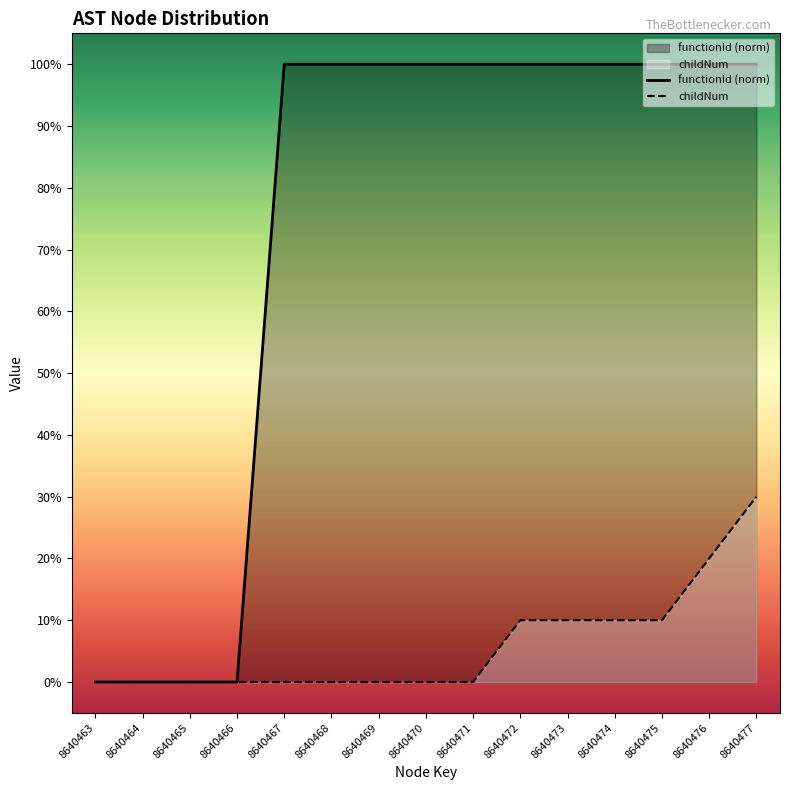

Which series has the largest range (max minus min)?

functionId (norm)